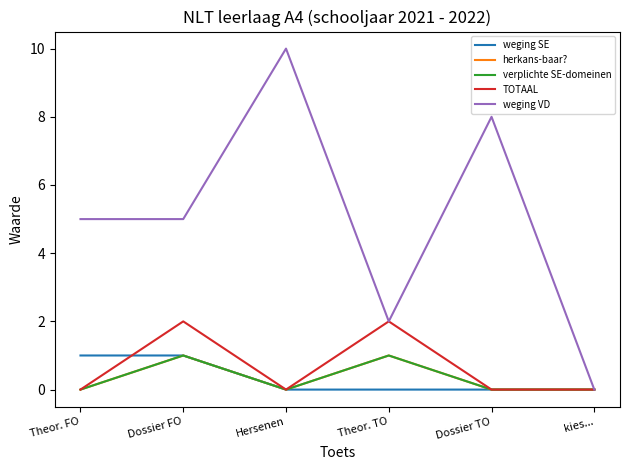

Does the chart have visible grid lines?

No